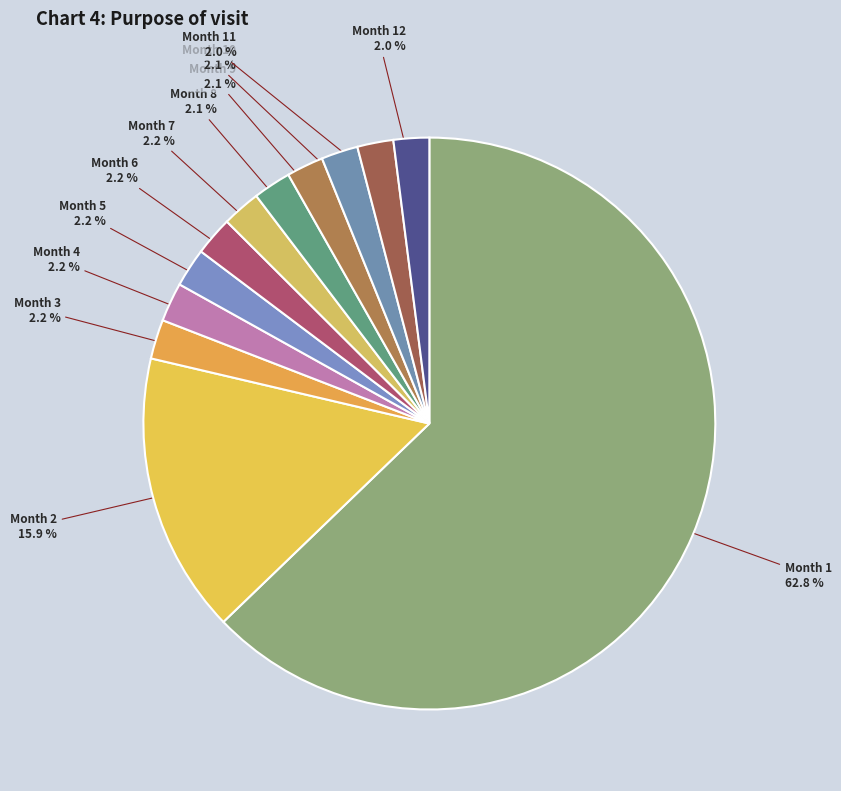

How many slices are in this pie chart?

12